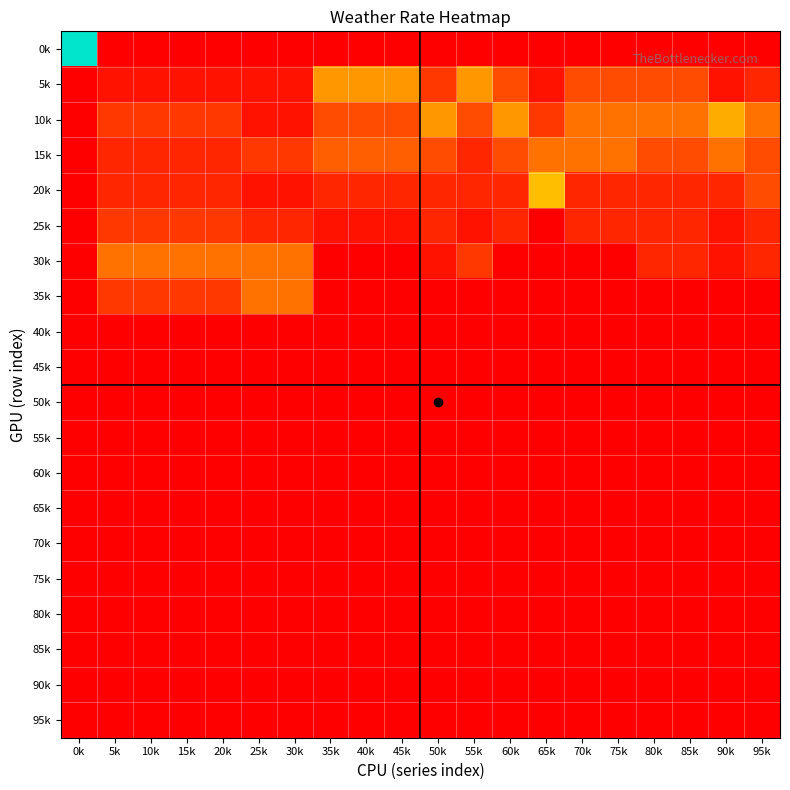

Which label corresponds to the smallest value in the chart?

5k